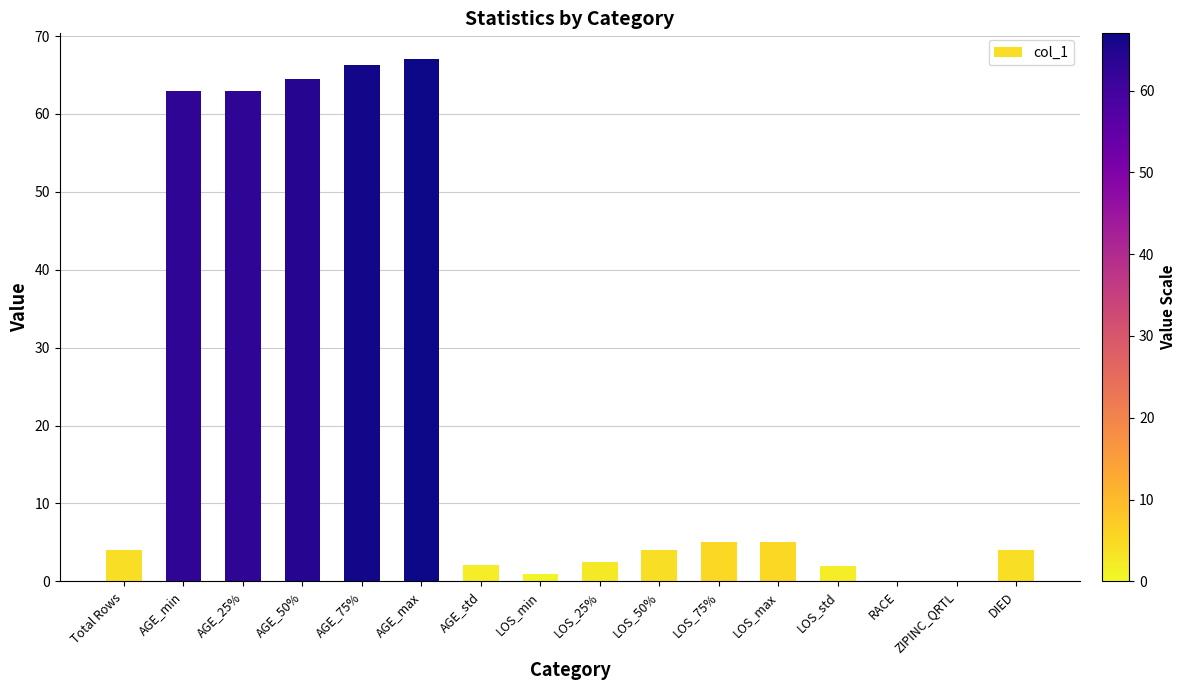

What is the difference between the values at LOS_25% and AGE_min?

60.5